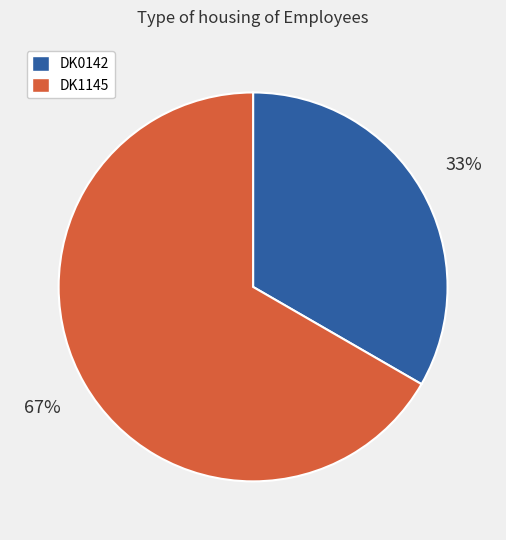

Is the sum of DK1145 and DK0142 greater than half?

Yes